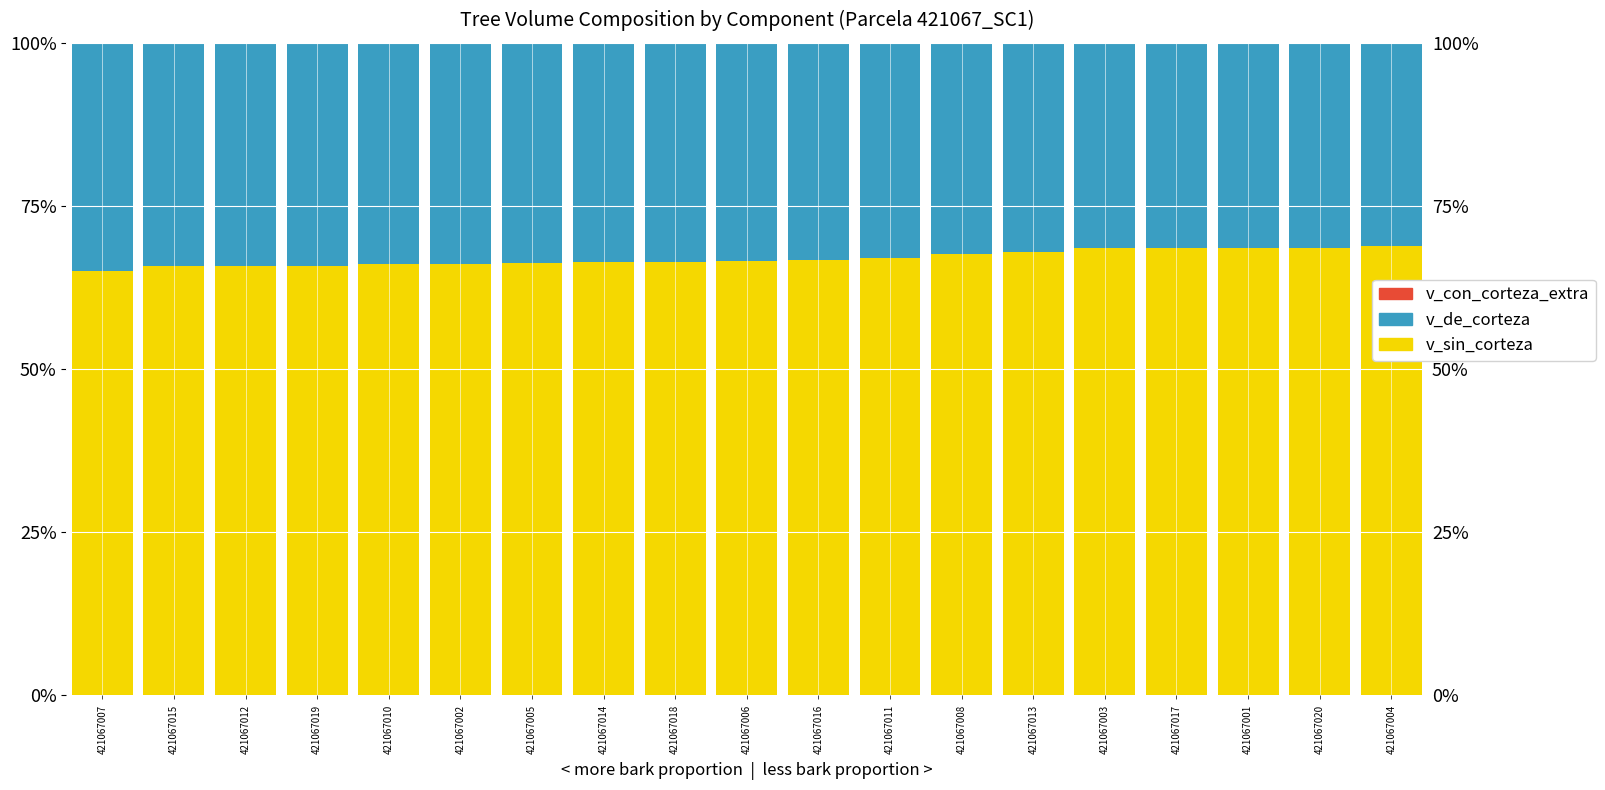

What is the difference between the maximum and minimum values in the v_de_corteza series?

3.8